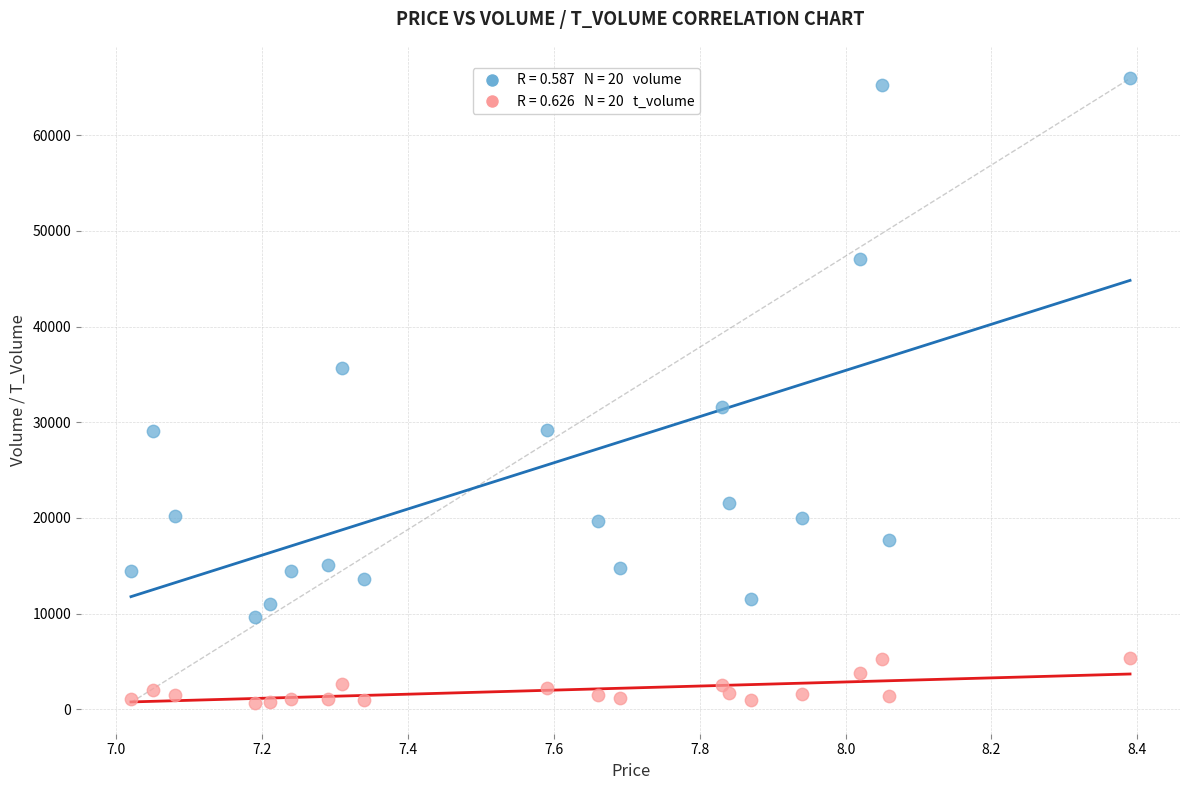

Across all data points, what is the range of Y values (max minus min)?

65242